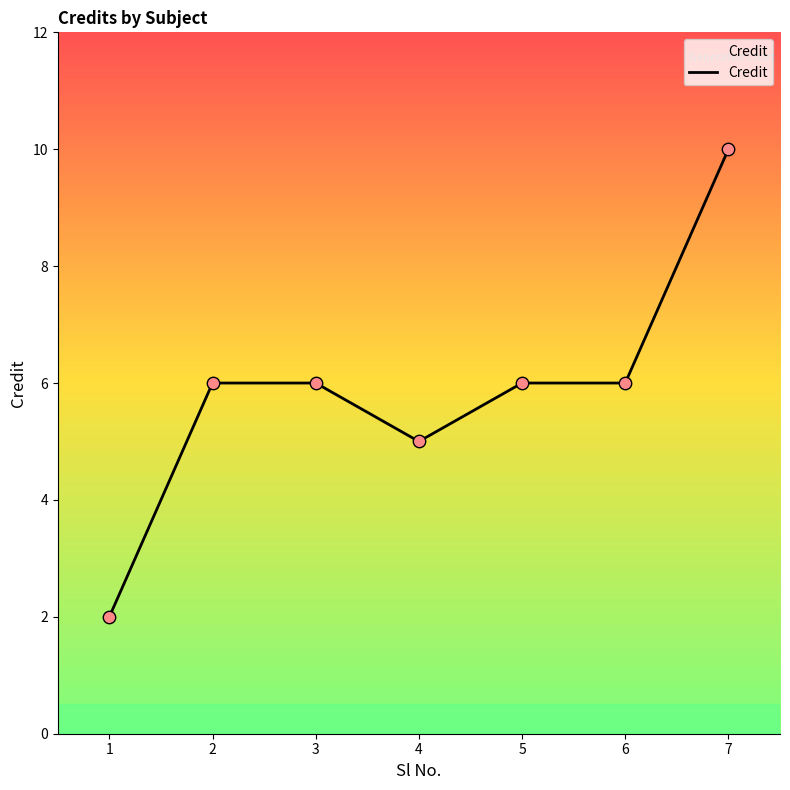

What is the change in value from 3 to 4?

-1